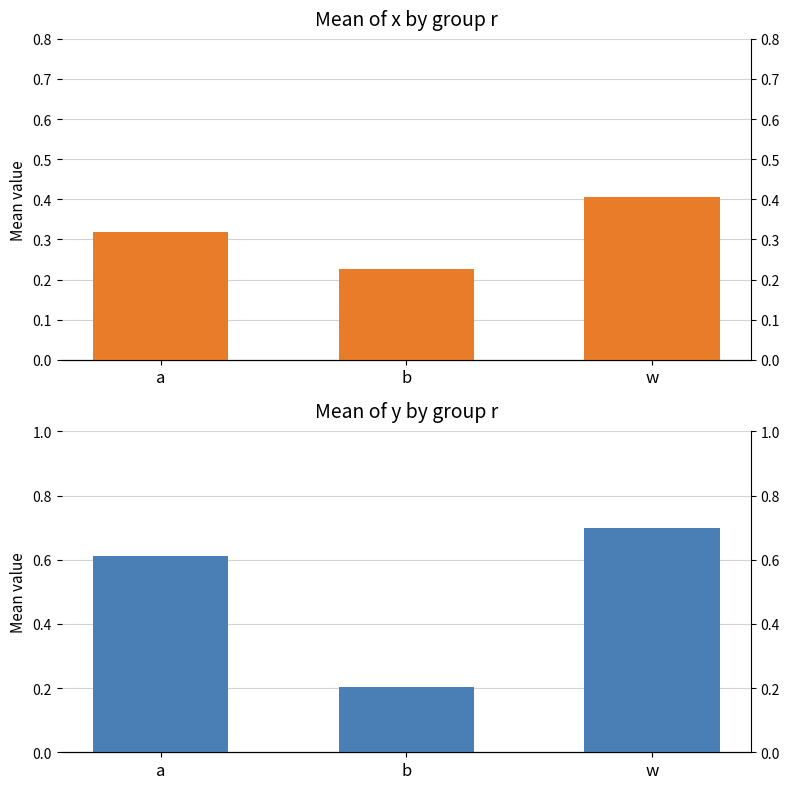

What position from the right is b?

2